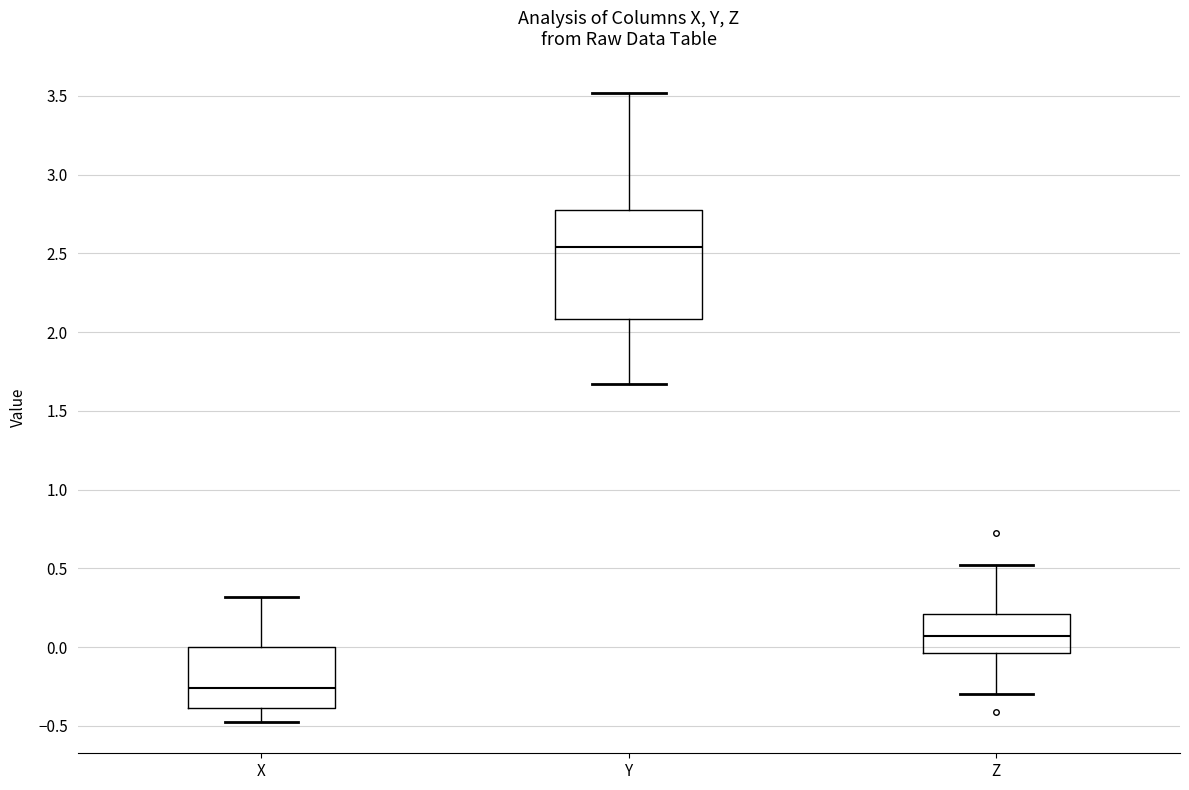

Reading left to right, read every box against the y-axis: the position of its median line, the range the box covers, and the ends of its whiskers. The values are not printed on the chart, so give them approximately, as read against the axis.

X: median -0.25, box -0.40 to 0.00, whiskers -0.45 to 0.30
Y: median 2.55, box 2.10 to 2.80, whiskers 1.65 to 3.50
Z: median 0.05, box -0.05 to 0.20, whiskers -0.30 to 0.50